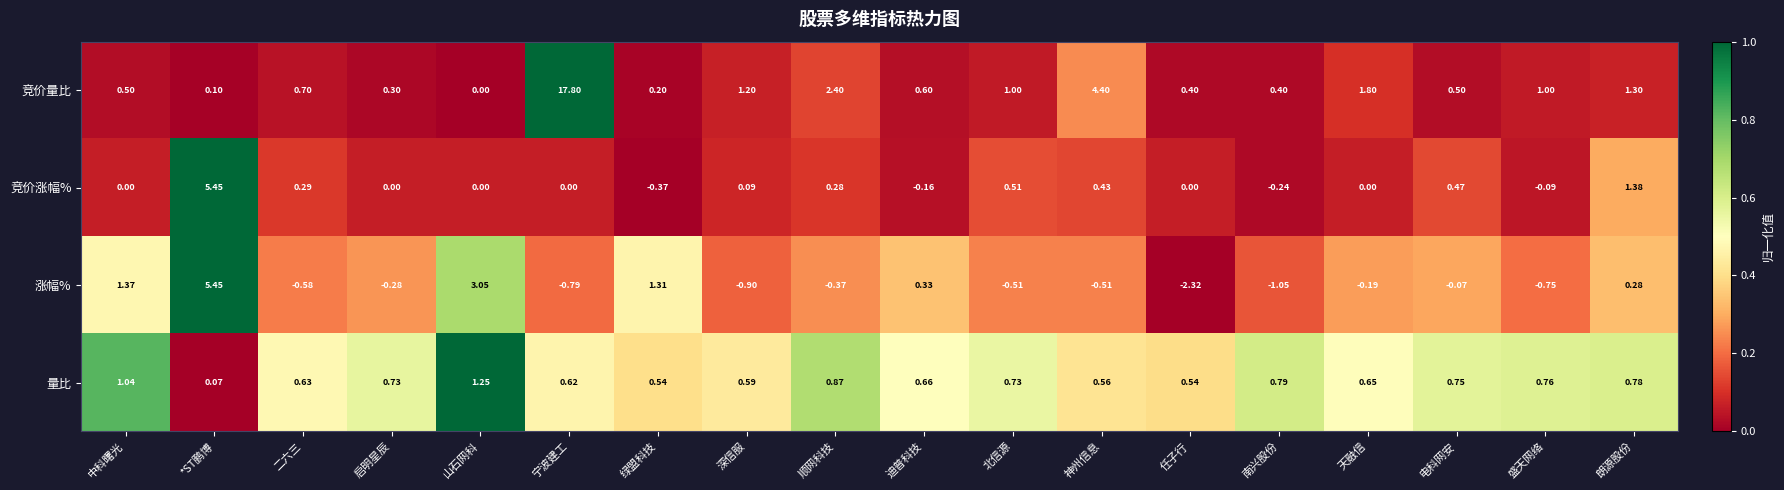

At how many categories does at least one series exceed 0?

18